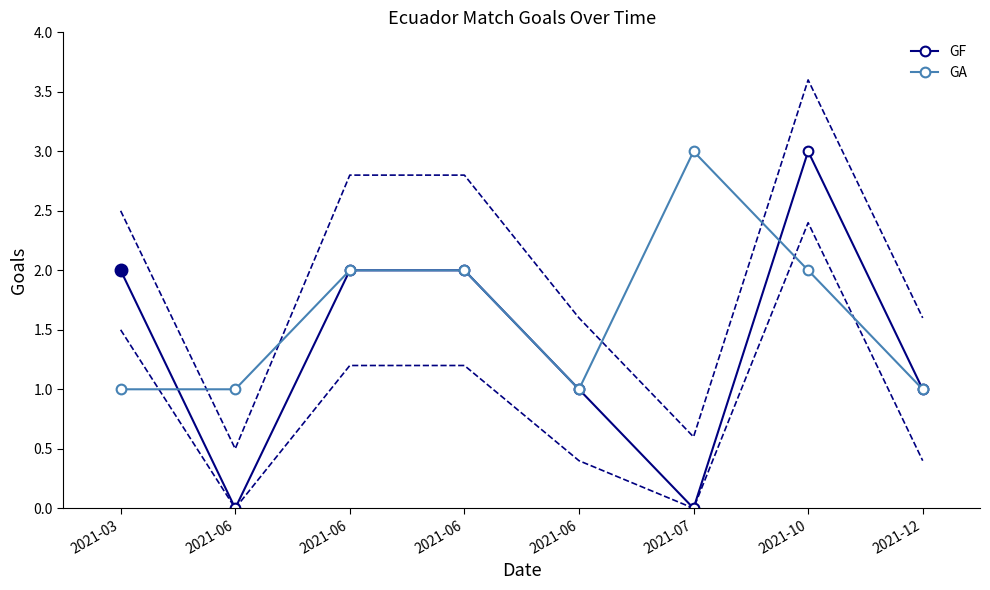

Between 2021-12 and 2021-06, which is larger?

2021-06